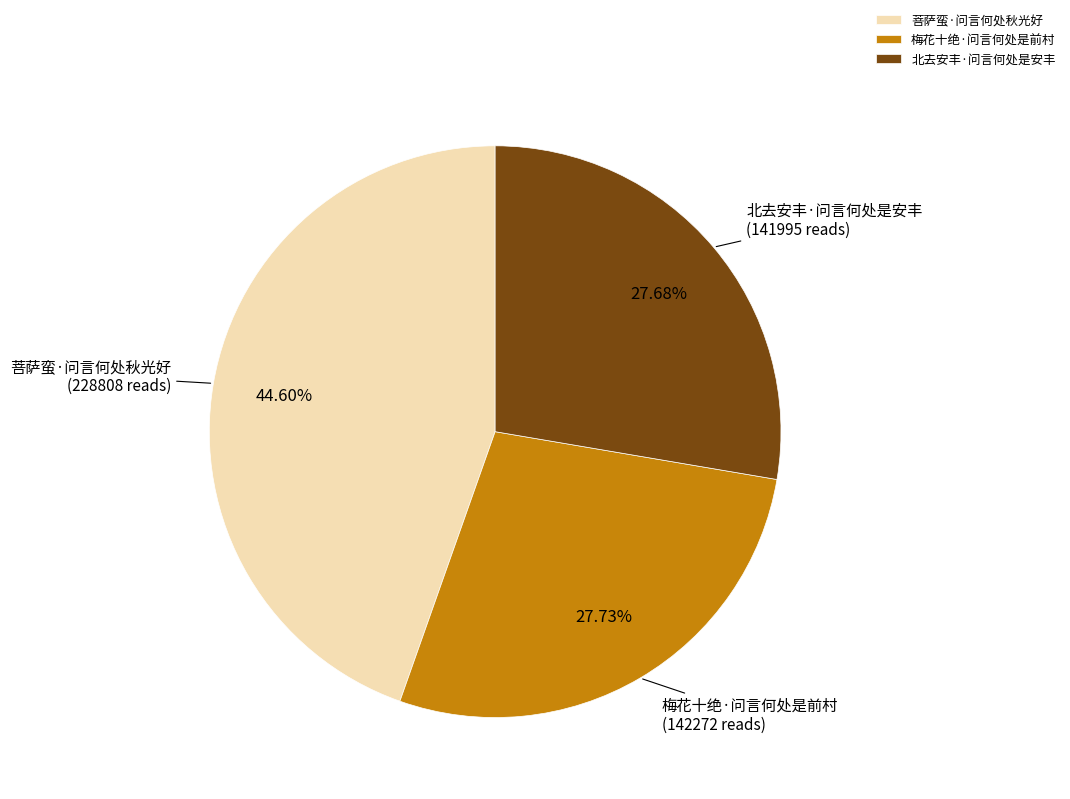

What is the total percentage of 梅花十绝·问言何处是前村 and 北去安丰·问言何处是安丰?

55.4%